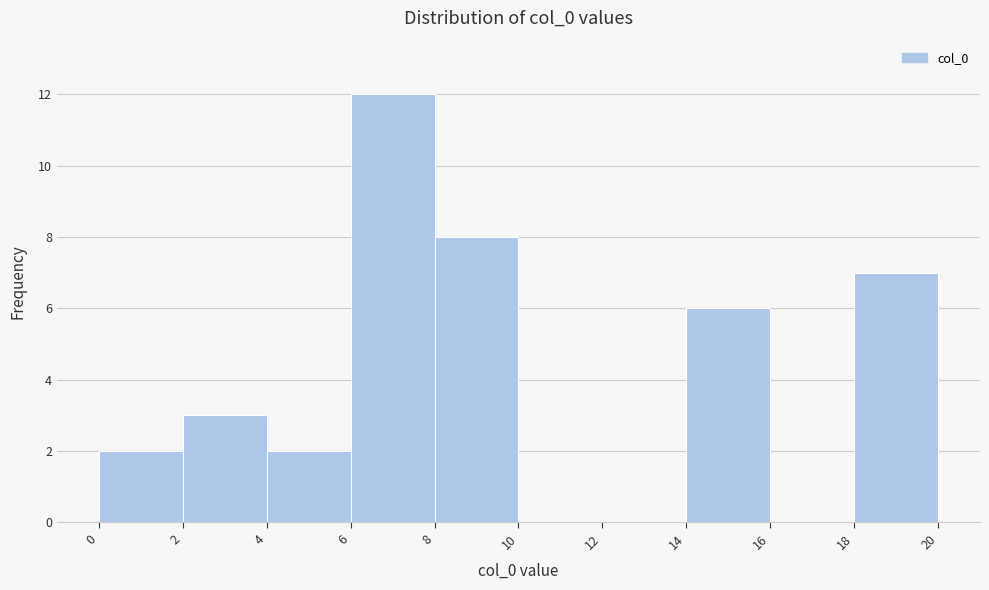

Reading left to right, list every bar in this chart as the range it spans on the x-axis followed by its height. The values are not printed on the chart, so give them approximately, as read against the axis.

0 to 2: 2
2 to 4: 3
4 to 6: 2
6 to 8: 12
8 to 10: 8
10 to 12: 0
12 to 14: 0
14 to 16: 6
16 to 18: 0
18 to 20: 7